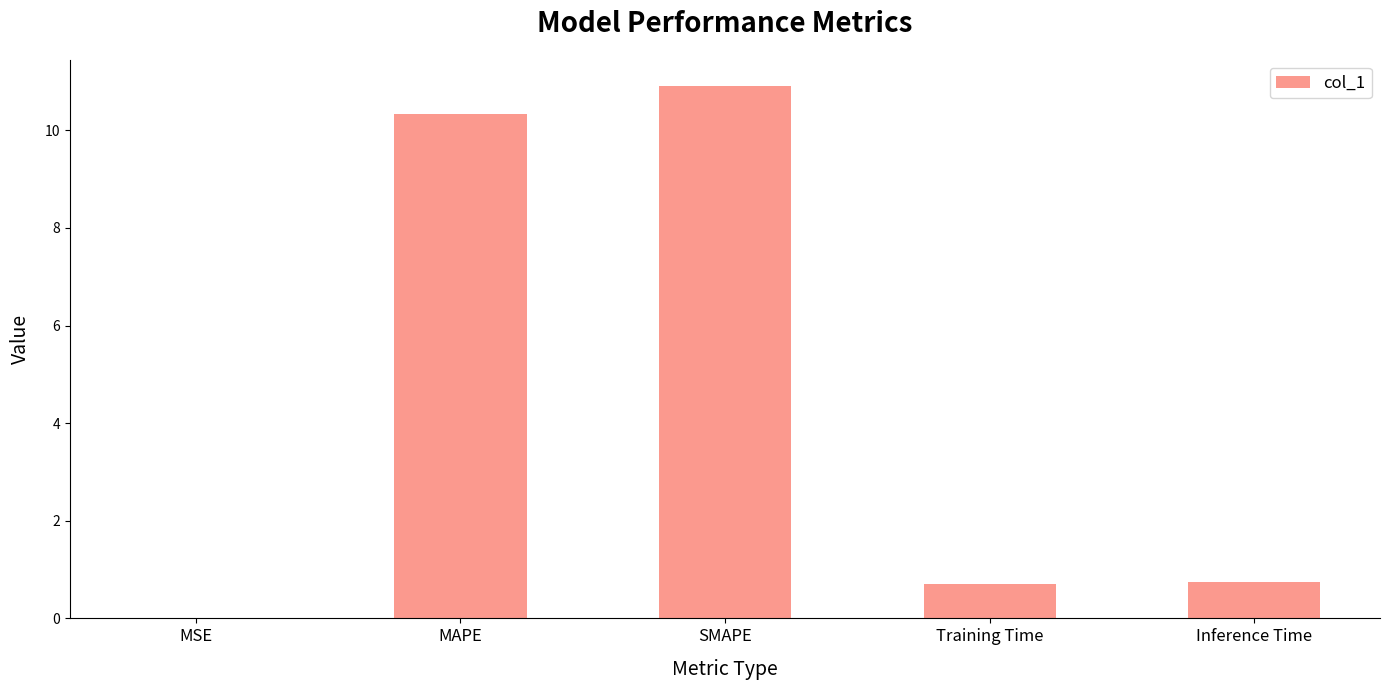

Is it true that the value at SMAPE is 10.9?

True